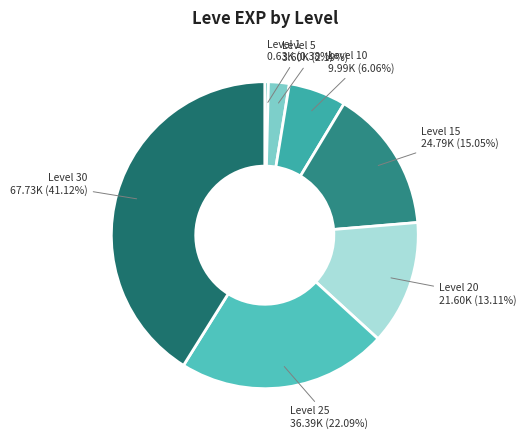

Combined, do Level 5 and Level 20 account for over 50%?

No